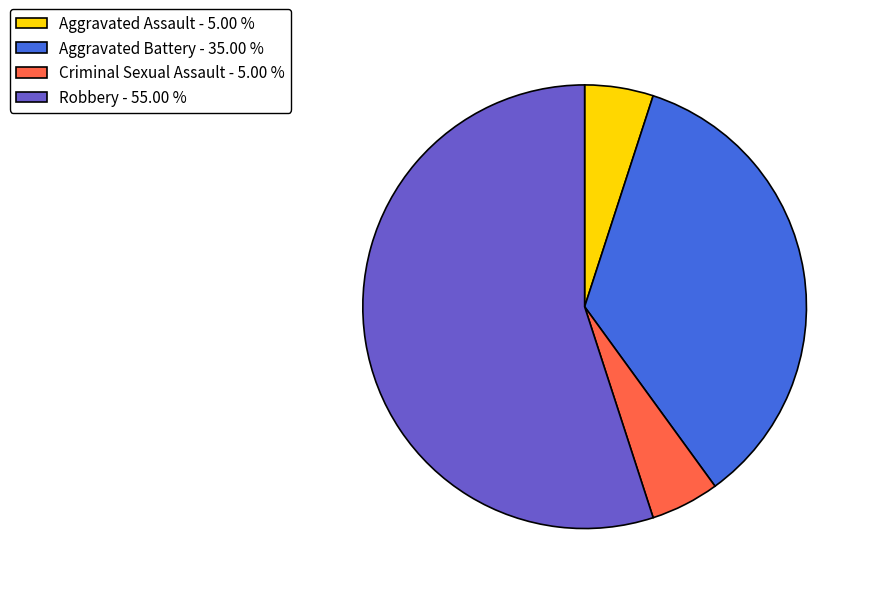

What is the ratio of the value at Robbery - 55.00 % to the value at Aggravated Battery - 35.00 %?

1.6